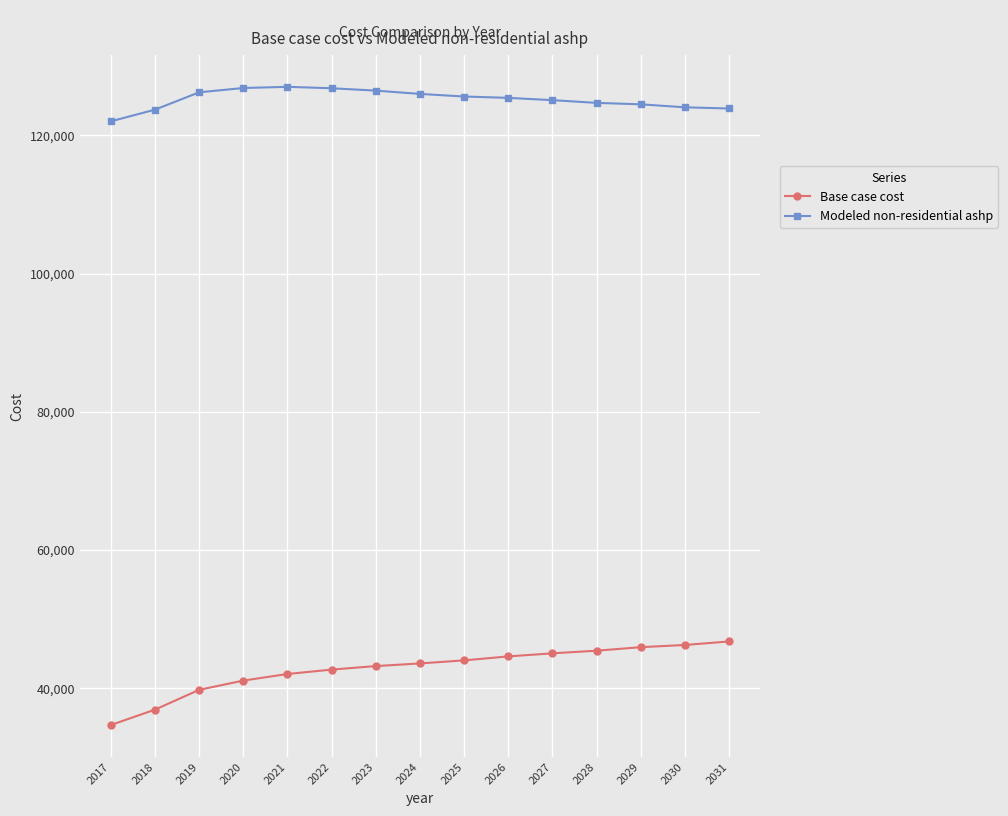

True or false: Modeled non-residential ashp and Base case cost intersect in this chart.

False